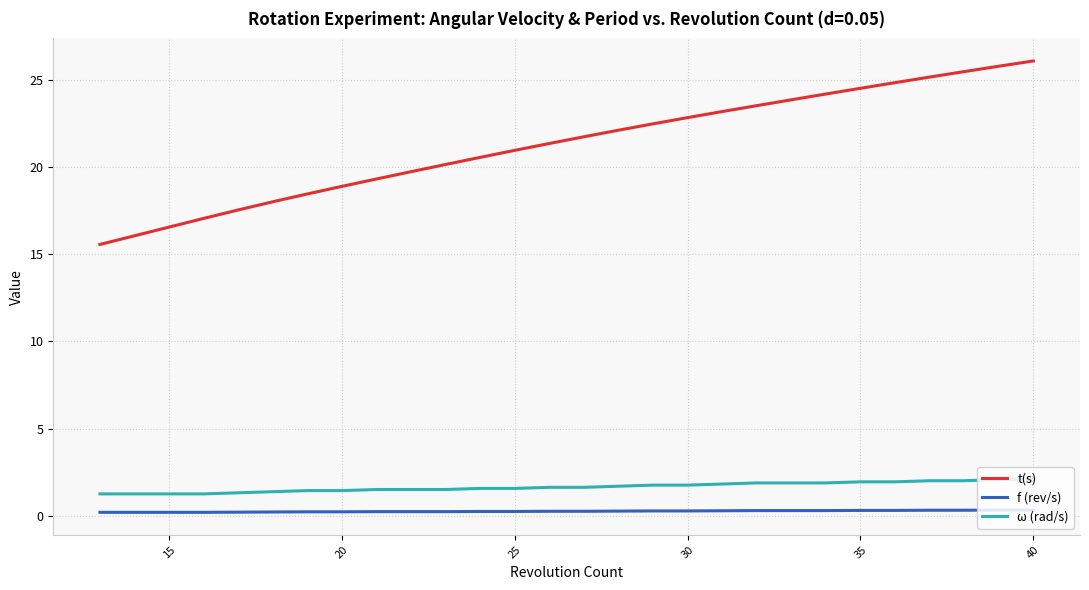

True or false: t(s) and f (rev/s) cross at least once.

False